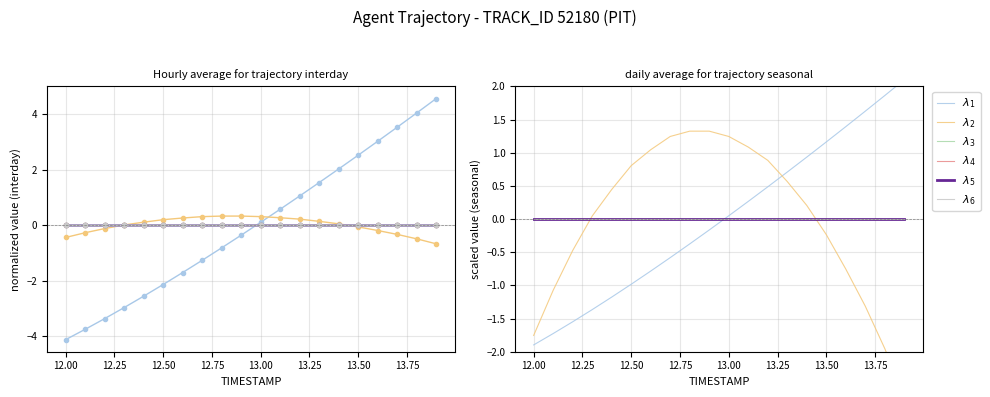

At how many categories does at least one series exceed -2?

20